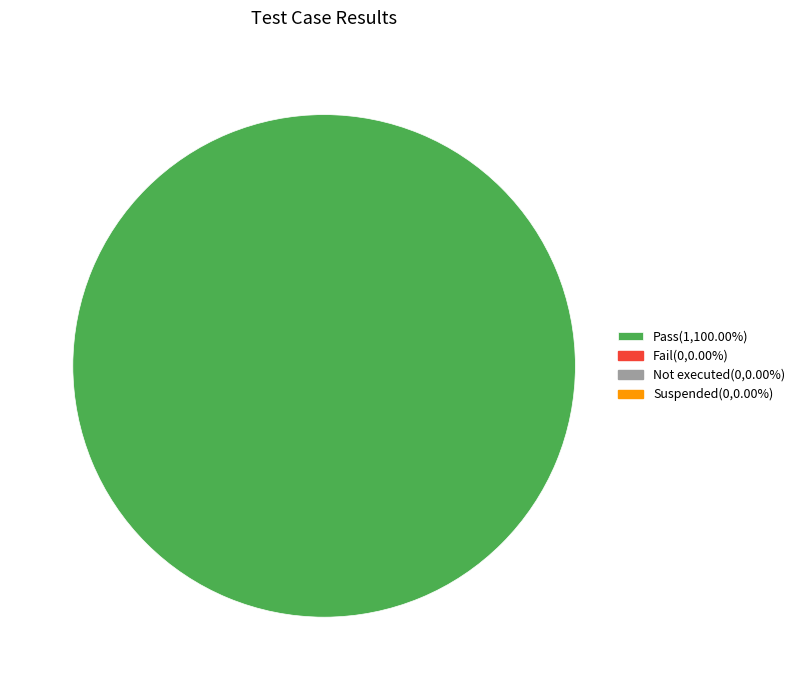

Is there a majority slice in this chart?

Yes